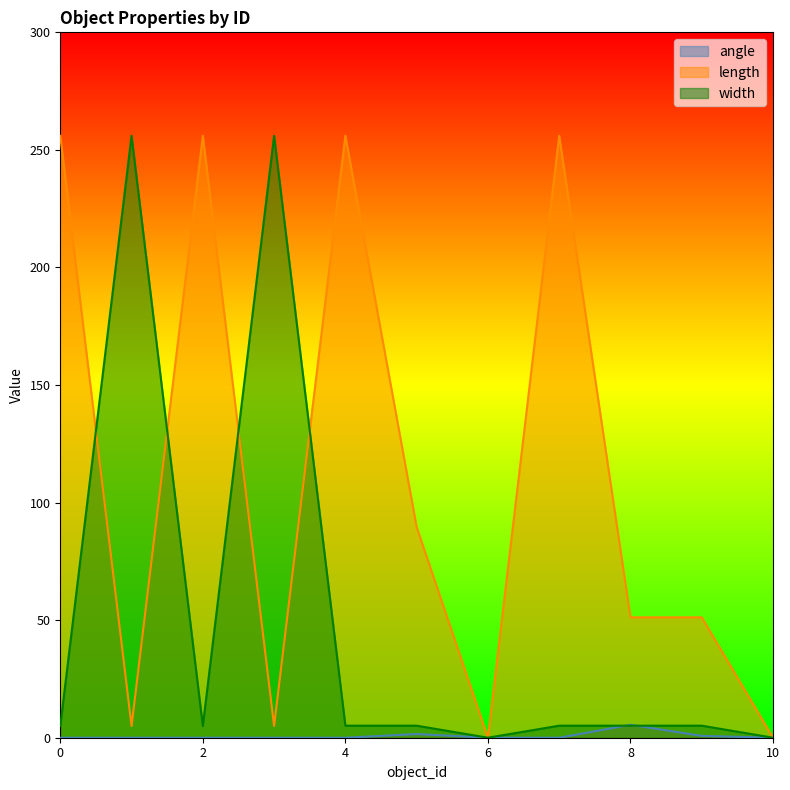

How many times do width and length cross each other?

4